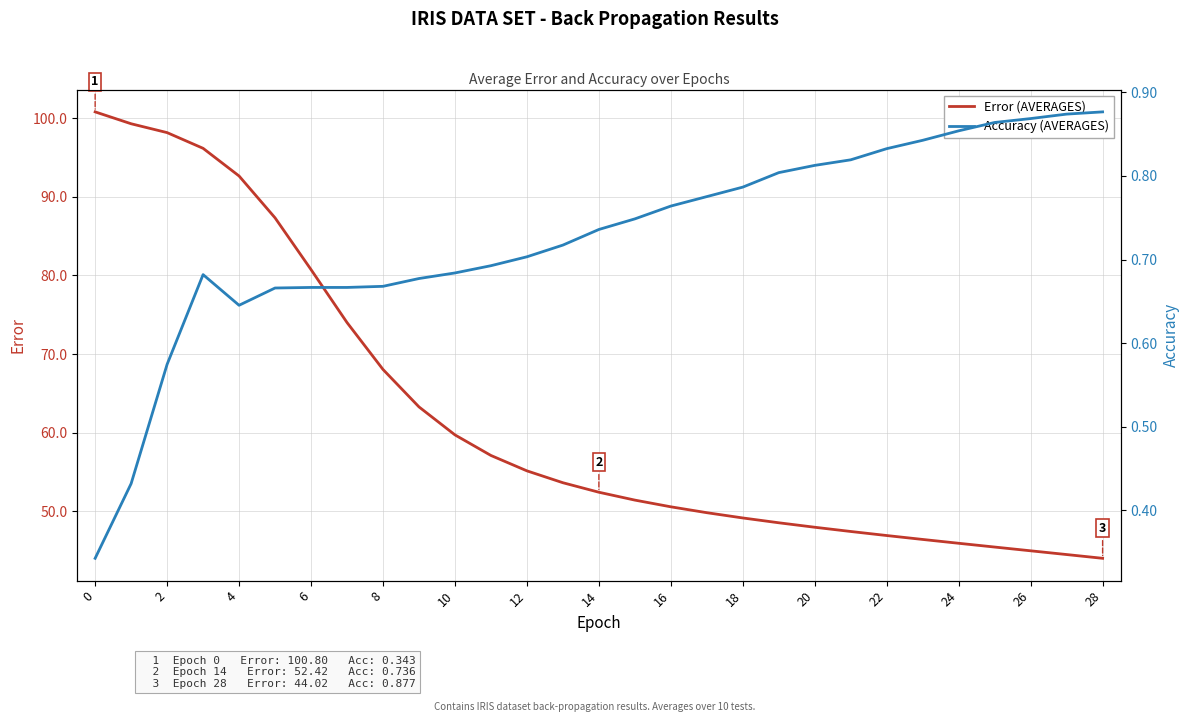

True or false: Error (AVERAGES) and Accuracy (AVERAGES) intersect in this chart.

False